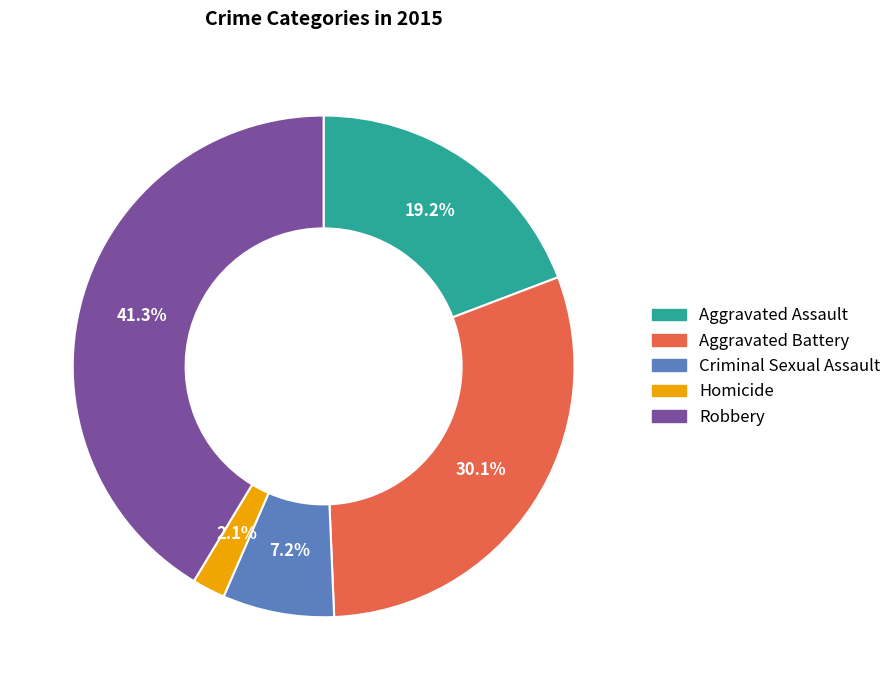

What portion of the pie excludes Aggravated Battery?

69.9%